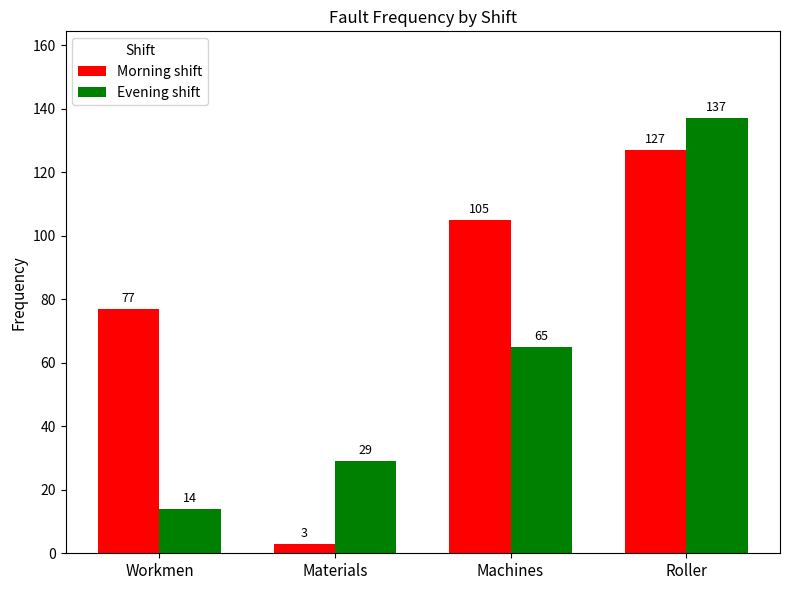

At which category is the sum across all series the highest?

Roller